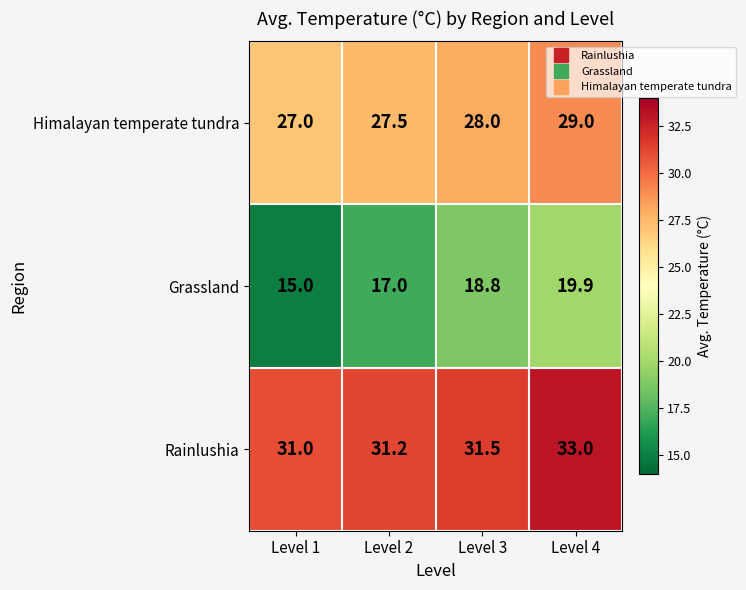

The Himalayan temperate tundra series shows 29.0 at Level 4. True or false?

True